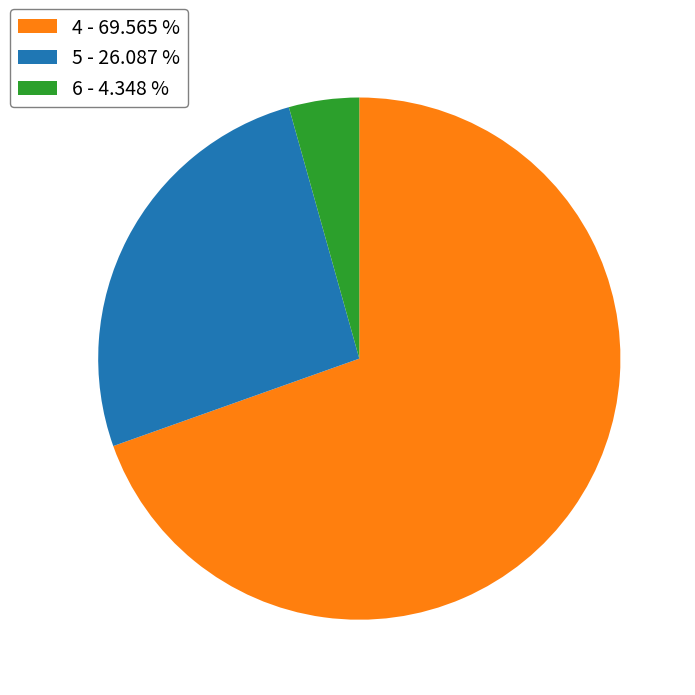

Count the number of slices in the pie.

3